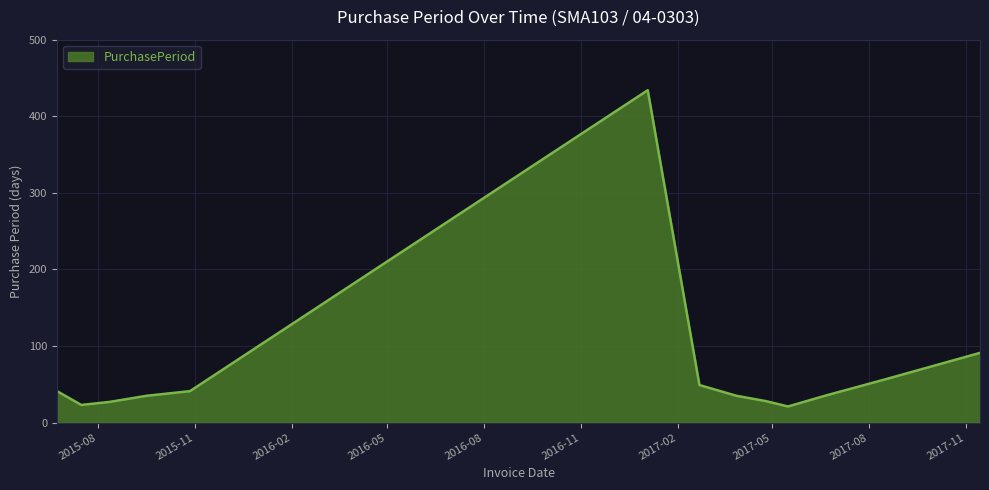

What is the difference between the maximum and minimum values?

413